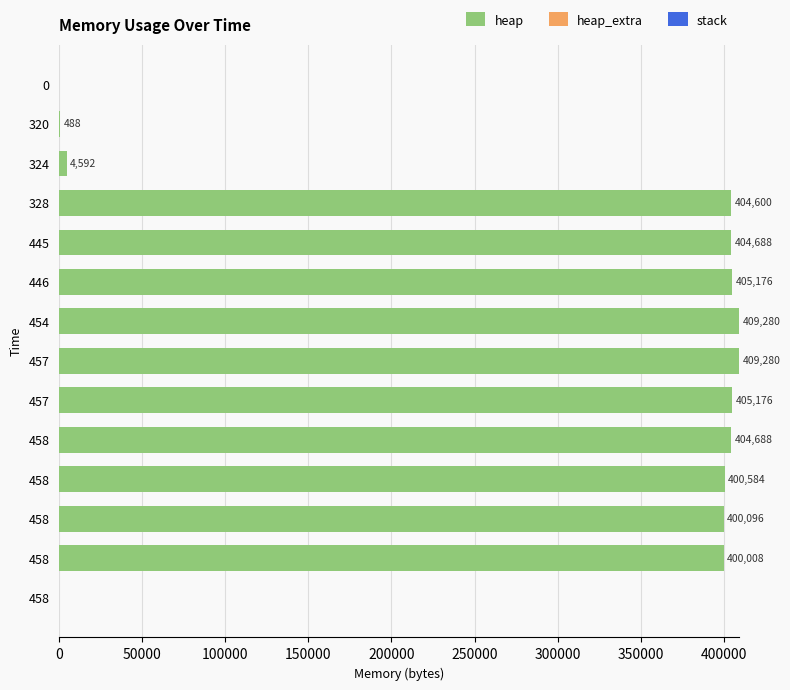

Count the number of data series in this chart.

2